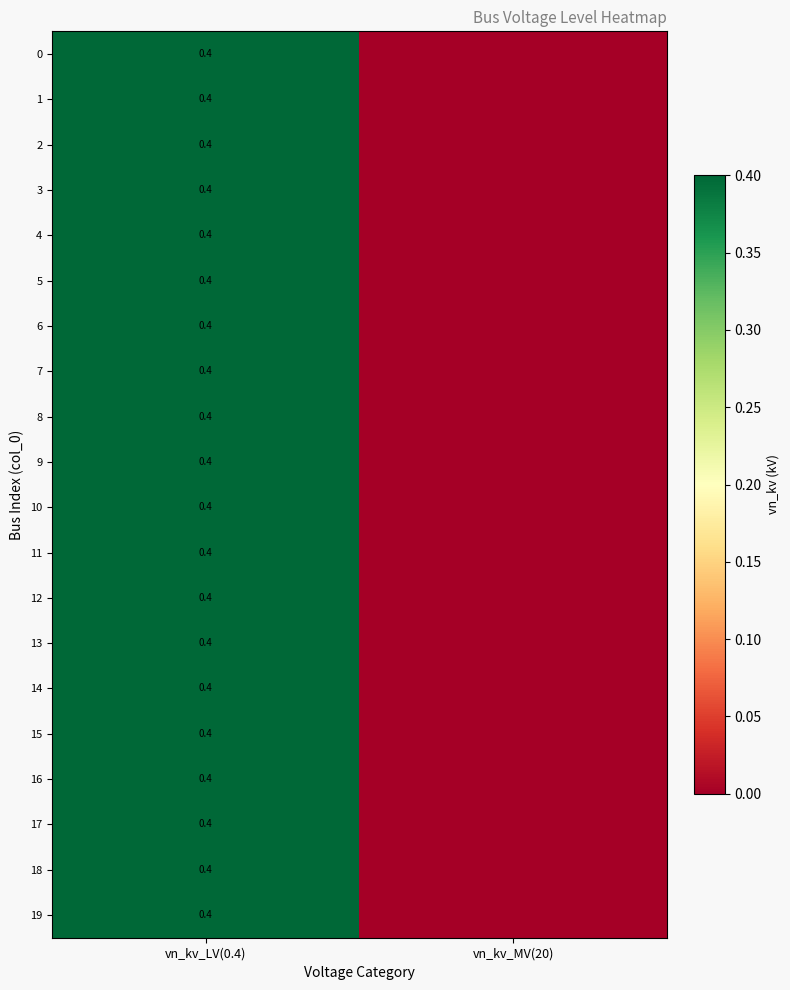

What is the average value of the 6 series?

0.2